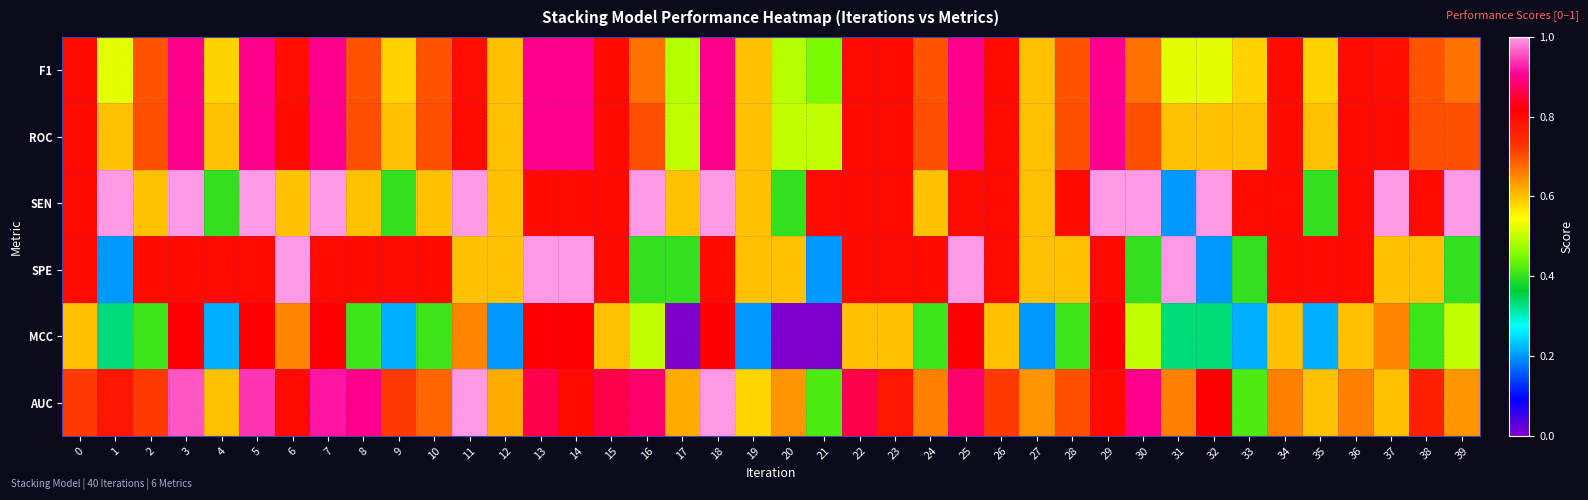

Reading left to right, what are all the values shown in this chart?

F1: 0=0.8	1=0.5	2=0.7	3=0.9	4=0.6	5=0.9	6=0.8	7=0.9	8=0.7	9=0.6	10=0.7	11=0.8	12=0.6	13=0.9	14=0.9	15=0.8	16=0.7	17=0.5	18=0.9	19=0.6	20=0.5	21=0.5	22=0.8	23=0.8	24=0.7	25=0.9	26=0.8	27=0.6	28=0.7	29=0.9	30=0.7	31=0.5	32=0.5	33=0.6	34=0.8	35=0.6	36=0.8	37=0.8	38=0.7	39=0.7
ROC: 0=0.8	1=0.6	2=0.7	3=0.9	4=0.6	5=0.9	6=0.8	7=0.9	8=0.7	9=0.6	10=0.7	11=0.8	12=0.6	13=0.9	14=0.9	15=0.8	16=0.7	17=0.5	18=0.9	19=0.6	20=0.5	21=0.5	22=0.8	23=0.8	24=0.7	25=0.9	26=0.8	27=0.6	28=0.7	29=0.9	30=0.7	31=0.6	32=0.6	33=0.6	34=0.8	35=0.6	36=0.8	37=0.8	38=0.7	39=0.7
SEN: 0=0.8	1=1.0	2=0.6	3=1.0	4=0.4	5=1.0	6=0.6	7=1.0	8=0.6	9=0.4	10=0.6	11=1.0	12=0.6	13=0.8	14=0.8	15=0.8	16=1.0	17=0.6	18=1.0	19=0.6	20=0.4	21=0.8	22=0.8	23=0.8	24=0.6	25=0.8	26=0.8	27=0.6	28=0.8	29=1.0	30=1.0	31=0.2	32=1.0	33=0.8	34=0.8	35=0.4	36=0.8	37=1.0	38=0.8	39=1.0
SPE: 0=0.8	1=0.2	2=0.8	3=0.8	4=0.8	5=0.8	6=1.0	7=0.8	8=0.8	9=0.8	10=0.8	11=0.6	12=0.6	13=1.0	14=1.0	15=0.8	16=0.4	17=0.4	18=0.8	19=0.6	20=0.6	21=0.2	22=0.8	23=0.8	24=0.8	25=1.0	26=0.8	27=0.6	28=0.6	29=0.8	30=0.4	31=1.0	32=0.2	33=0.4	34=0.8	35=0.8	36=0.8	37=0.6	38=0.6	39=0.4
MCC: 0=0.6	1=0.3	2=0.4	3=0.8	4=0.2	5=0.8	6=0.7	7=0.8	8=0.4	9=0.2	10=0.4	11=0.7	12=0.2	13=0.8	14=0.8	15=0.6	16=0.5	17=0.0	18=0.8	19=0.2	20=0.0	21=0.0	22=0.6	23=0.6	24=0.4	25=0.8	26=0.6	27=0.2	28=0.4	29=0.8	30=0.5	31=0.3	32=0.3	33=0.2	34=0.6	35=0.2	36=0.6	37=0.7	38=0.4	39=0.5
AUC: 0=0.7	1=0.8	2=0.7	3=1.0	4=0.6	5=0.9	6=0.8	7=0.9	8=0.9	9=0.7	10=0.7	11=1.0	12=0.6	13=0.9	14=0.8	15=0.9	16=0.9	17=0.6	18=1.0	19=0.6	20=0.6	21=0.4	22=0.9	23=0.8	24=0.7	25=0.9	26=0.7	27=0.6	28=0.7	29=0.8	30=0.9	31=0.7	32=0.8	33=0.4	34=0.7	35=0.6	36=0.7	37=0.6	38=0.8	39=0.6